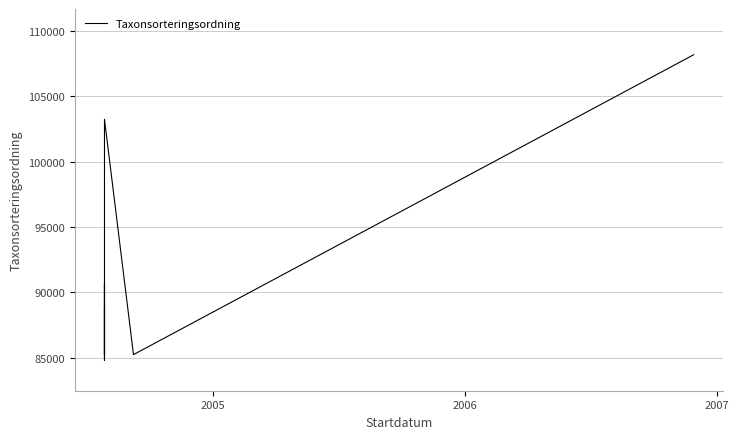

The chart shows a value of 161789 at 12. True or false?

False